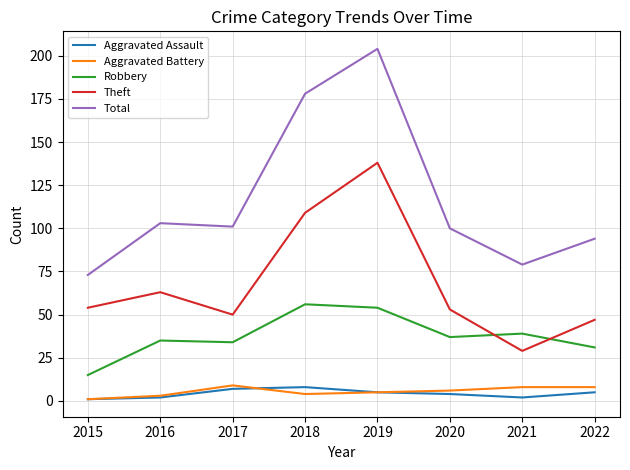

True or false: Total and Aggravated Assault intersect in this chart.

False